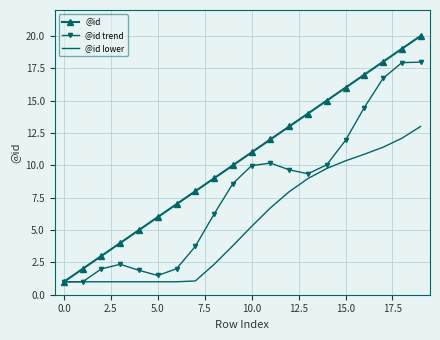

What is the greatest value displayed?

20.0